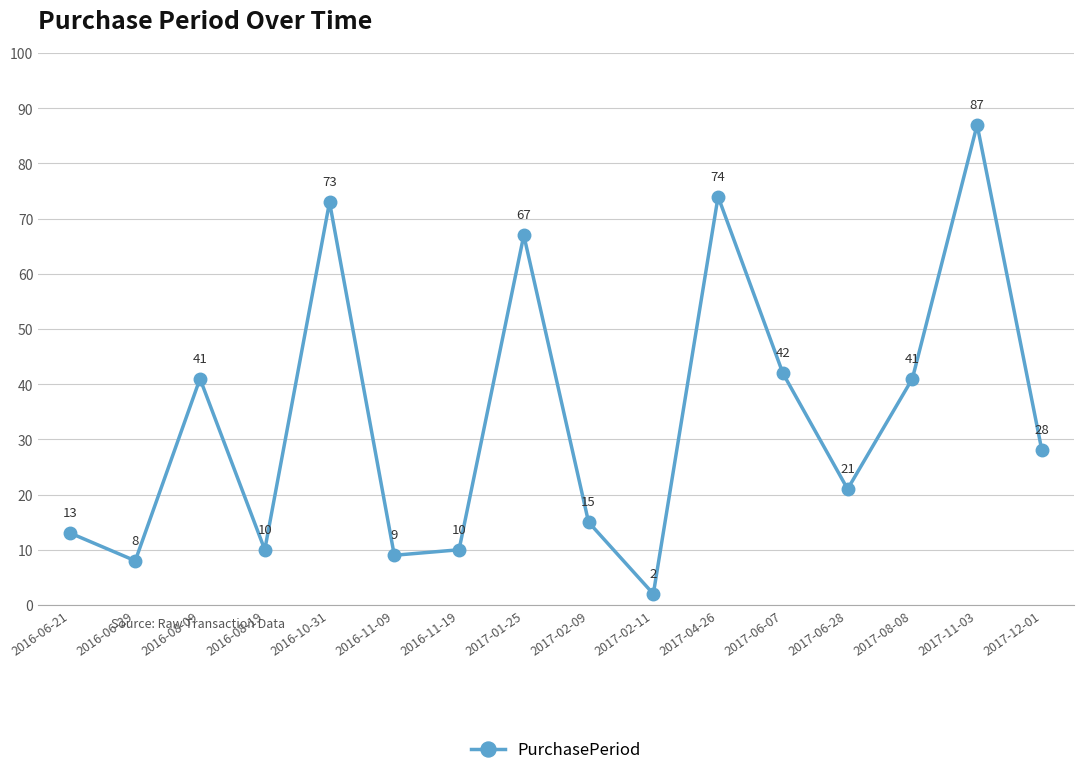

How many points are lower than both their immediate neighbors (excluding endpoints)?

5